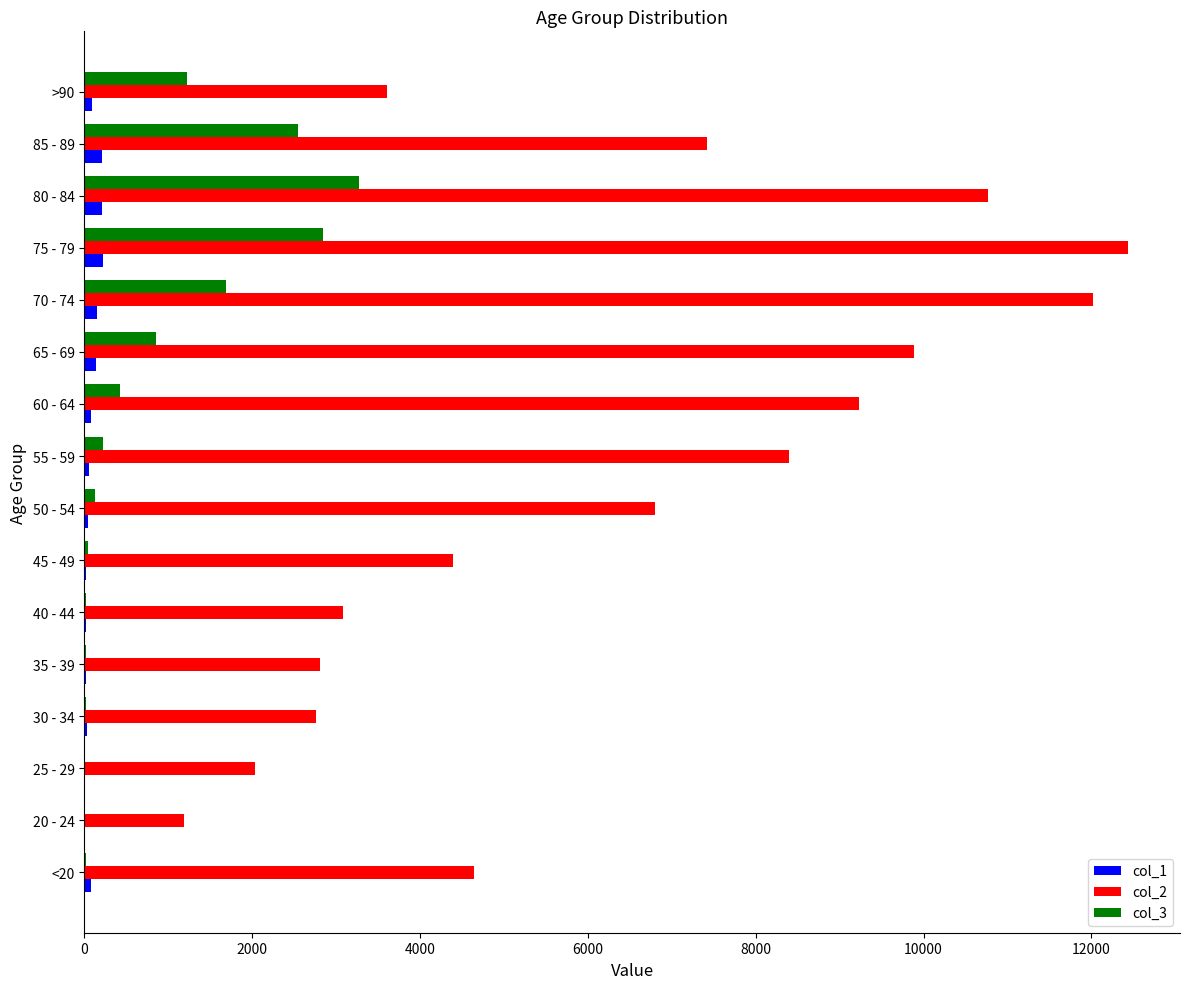

Which category has the highest value in the col_3 series?

80 - 84